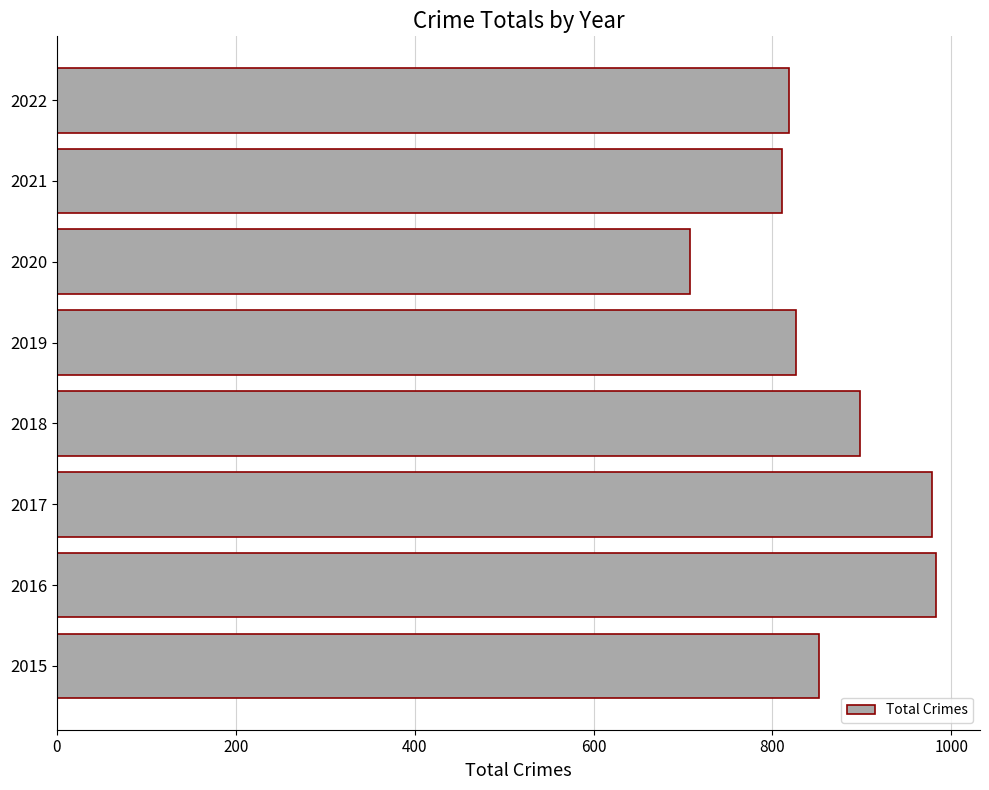

What is the sum of the values at 2016 and 2017?

1961